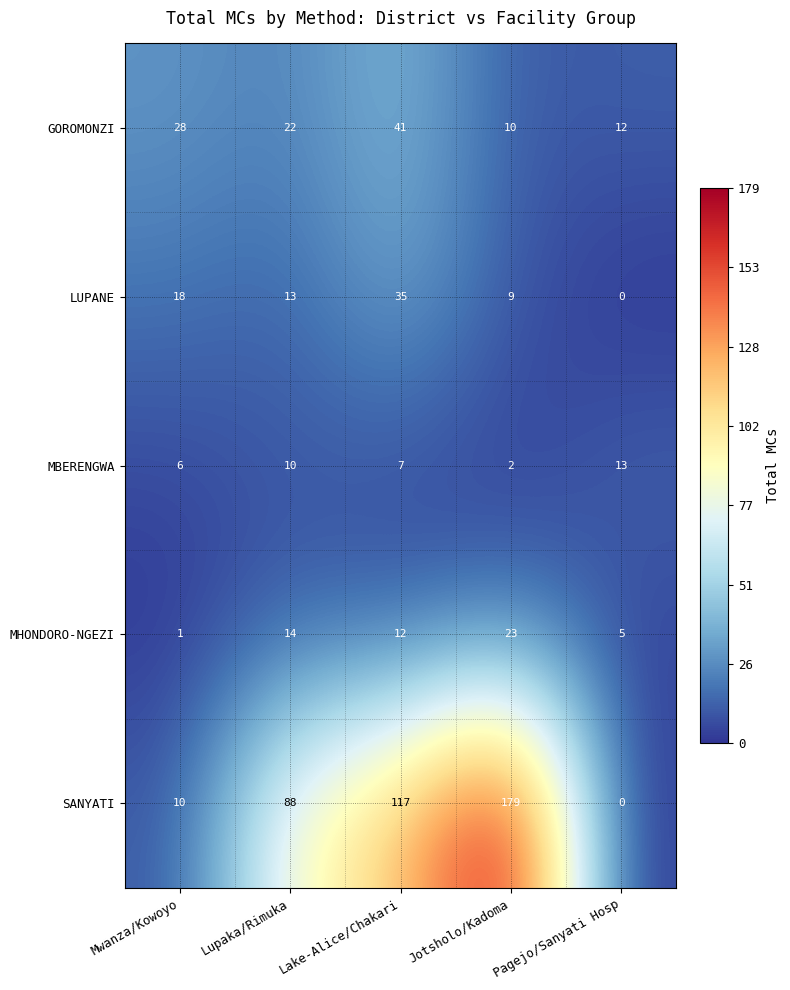

Which label corresponds to the smallest value in the chart?

Pagejo/Sanyati Hosp